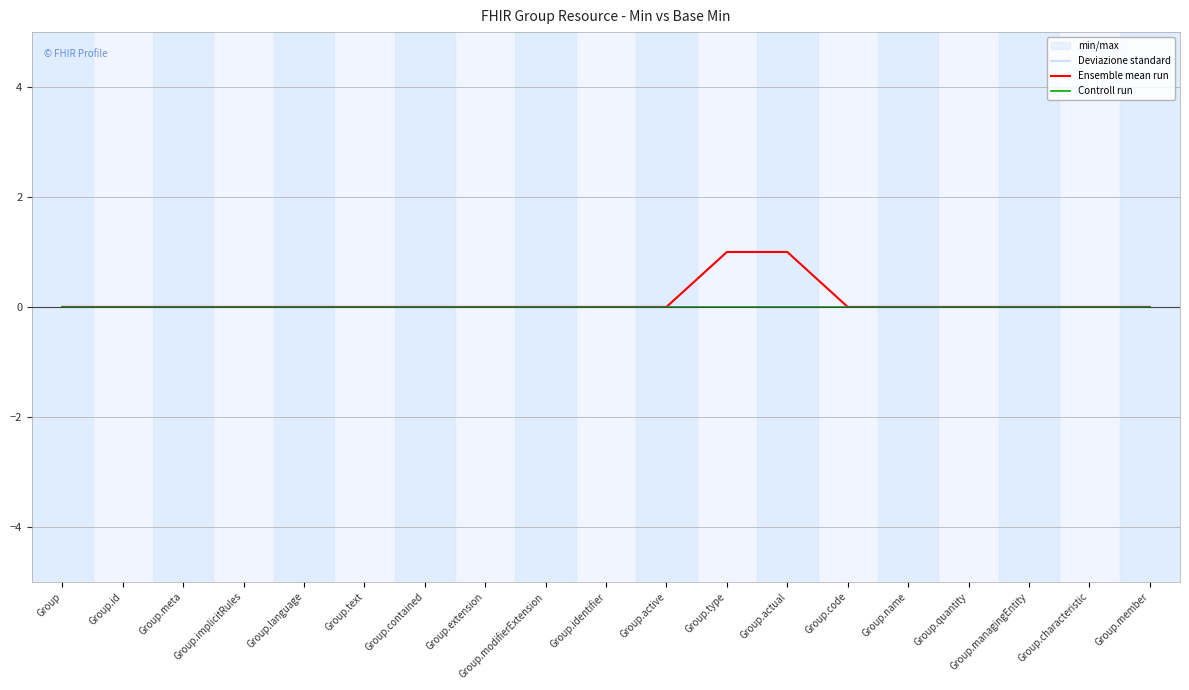

What position from the left is Group.type?

12